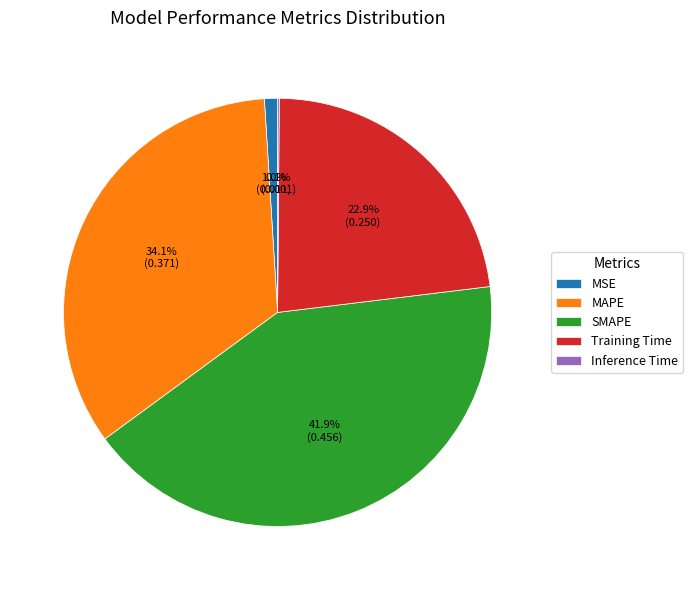

What portion of the pie excludes MSE?

99.0%